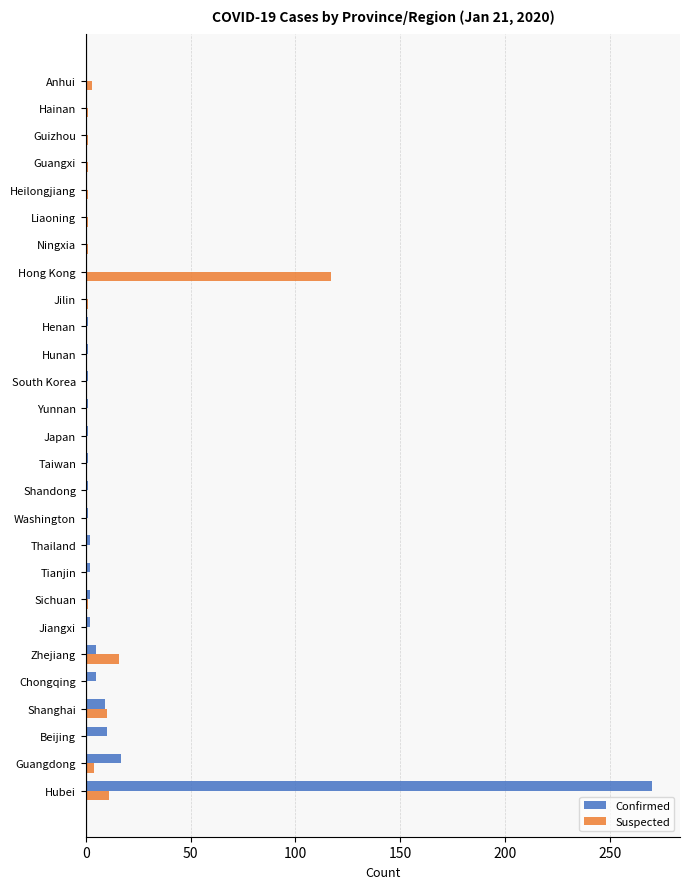

What are all the series names shown in the legend?

Confirmed, Suspected